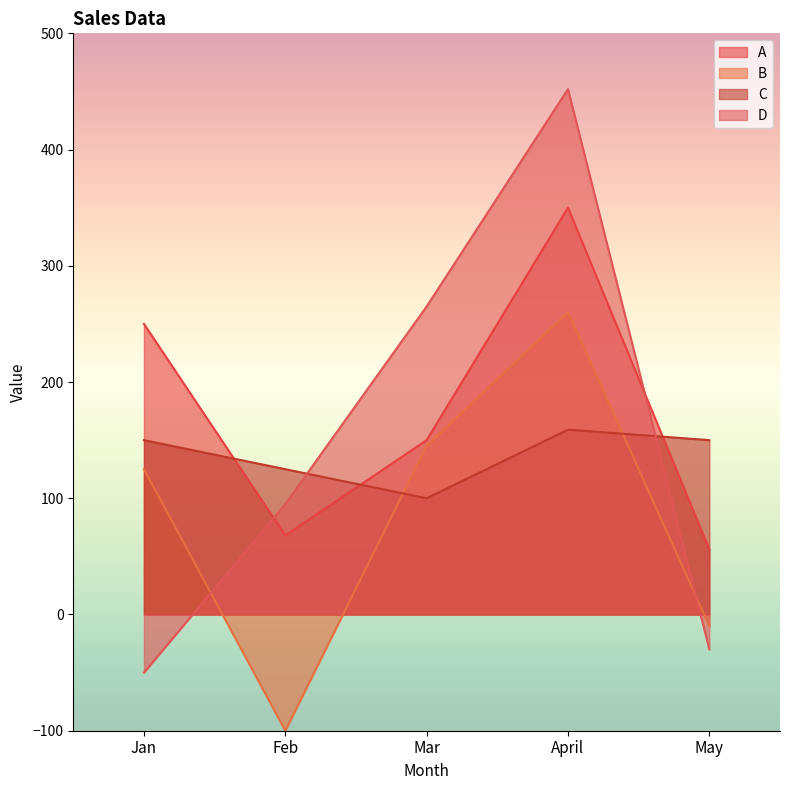

How many values in the D series exceed 95?

2